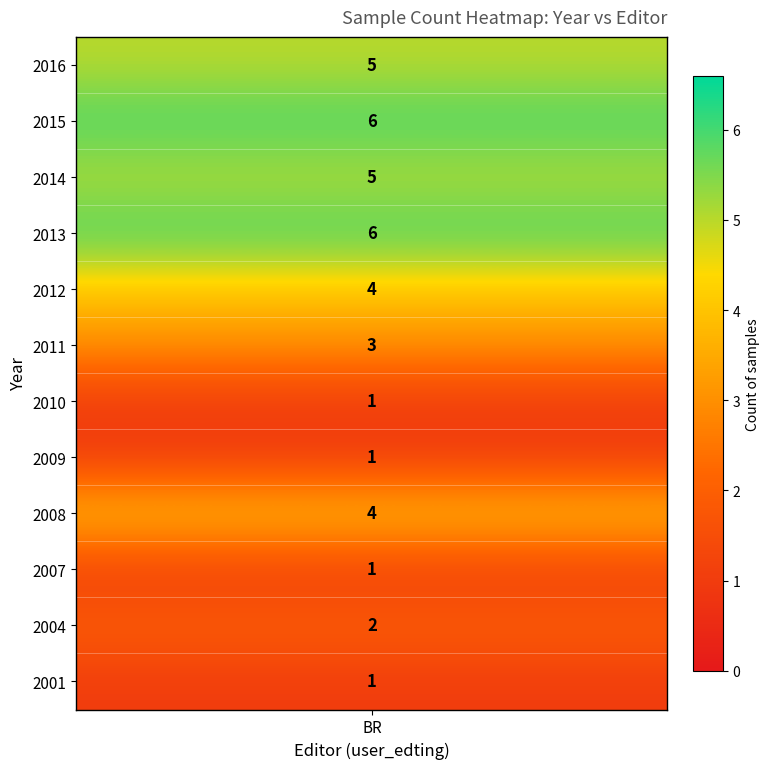

Which category has the highest value in the 2010 series?

BR